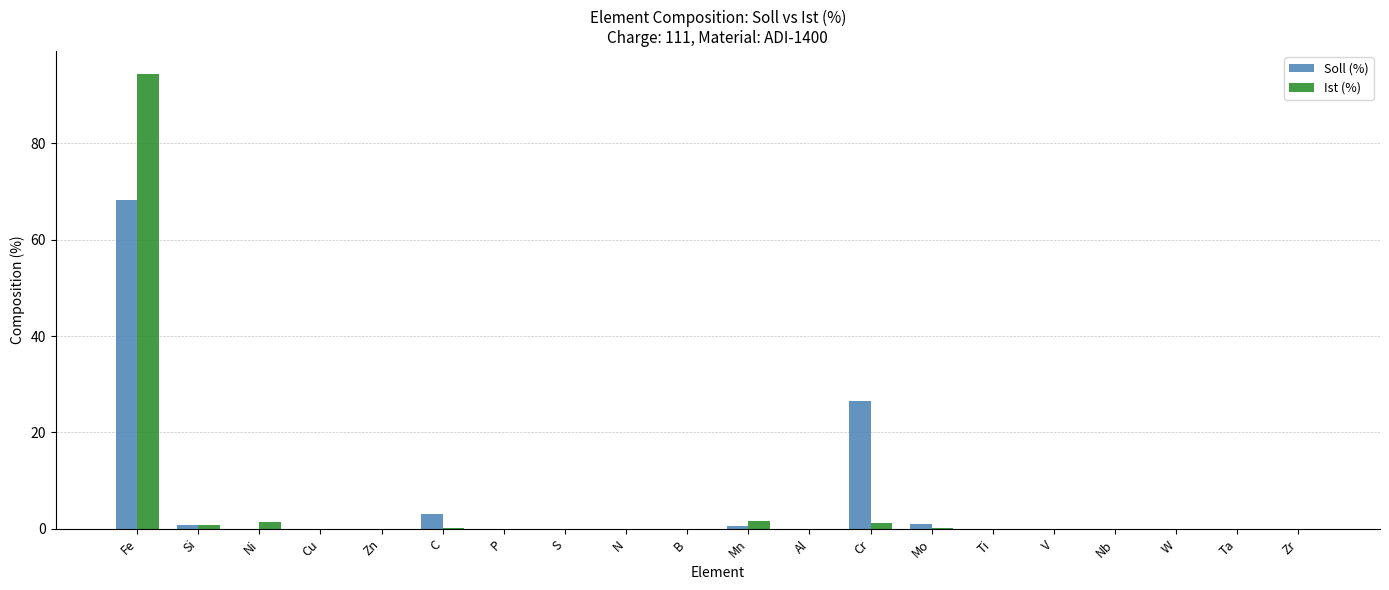

At which label does Ist (%) reach its peak?

Fe